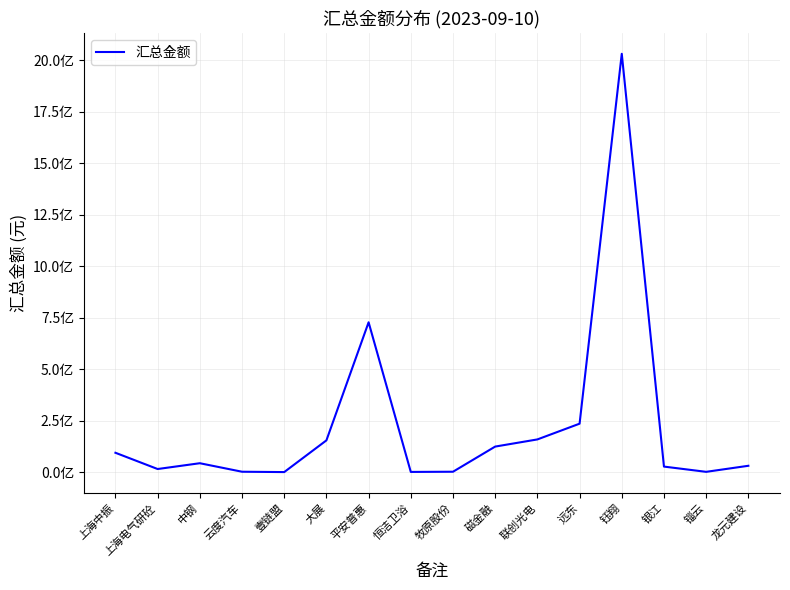

At which label does the data first exceed 44239274?

上海中振